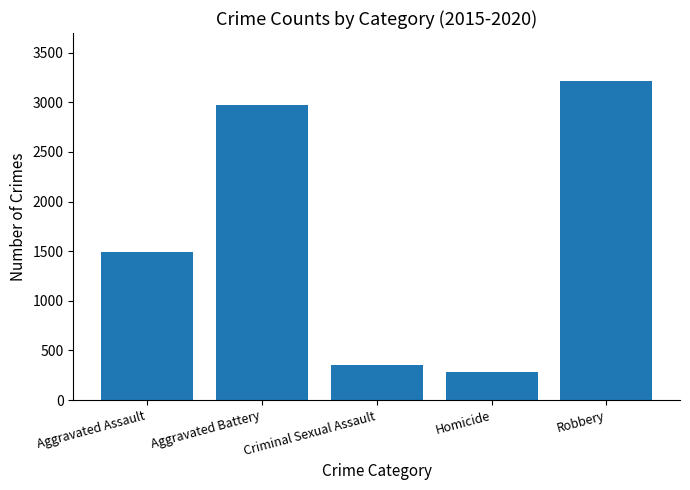

How many values are below 1488?

2